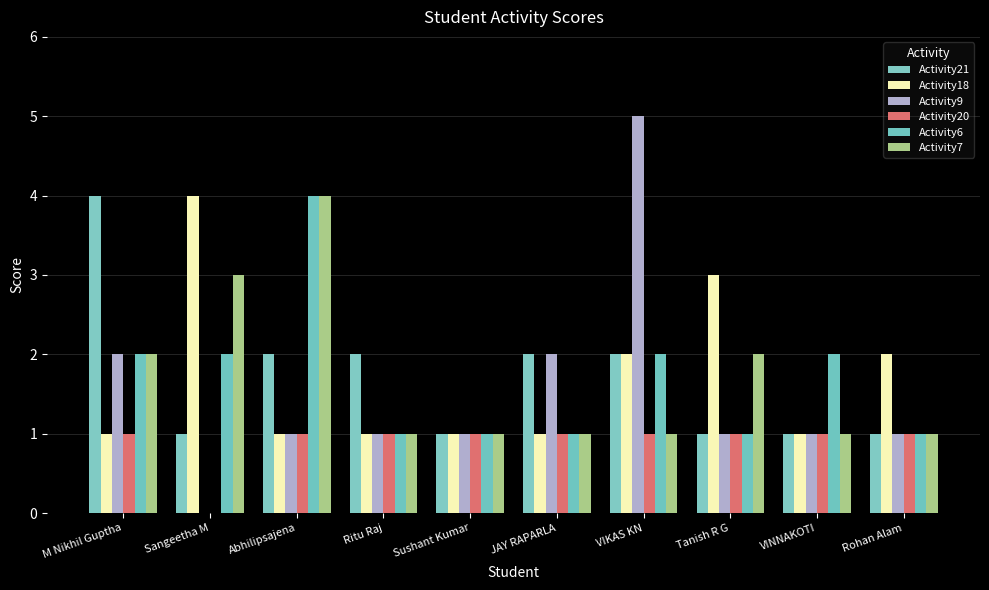

Reading left to right, extract all data points from this chart.

Activity21: M Nikhil Guptha=4	Sangeetha M=1	Abhilipsajena=2	Ritu Raj=2	Sushant Kumar=1	JAY RAPARLA=2	VIKAS KN=2	Tanish R G=1	VINNAKOTI=1	Rohan Alam=1
Activity18: M Nikhil Guptha=1	Sangeetha M=4	Abhilipsajena=1	Ritu Raj=1	Sushant Kumar=1	JAY RAPARLA=1	VIKAS KN=2	Tanish R G=3	VINNAKOTI=1	Rohan Alam=2
Activity9: M Nikhil Guptha=2	Sangeetha M=0	Abhilipsajena=1	Ritu Raj=1	Sushant Kumar=1	JAY RAPARLA=2	VIKAS KN=5	Tanish R G=1	VINNAKOTI=1	Rohan Alam=1
Activity20: M Nikhil Guptha=1	Sangeetha M=0	Abhilipsajena=1	Ritu Raj=1	Sushant Kumar=1	JAY RAPARLA=1	VIKAS KN=1	Tanish R G=1	VINNAKOTI=1	Rohan Alam=1
Activity6: M Nikhil Guptha=2	Sangeetha M=2	Abhilipsajena=4	Ritu Raj=1	Sushant Kumar=1	JAY RAPARLA=1	VIKAS KN=2	Tanish R G=1	VINNAKOTI=2	Rohan Alam=1
Activity7: M Nikhil Guptha=2	Sangeetha M=3	Abhilipsajena=4	Ritu Raj=1	Sushant Kumar=1	JAY RAPARLA=1	VIKAS KN=1	Tanish R G=2	VINNAKOTI=1	Rohan Alam=1